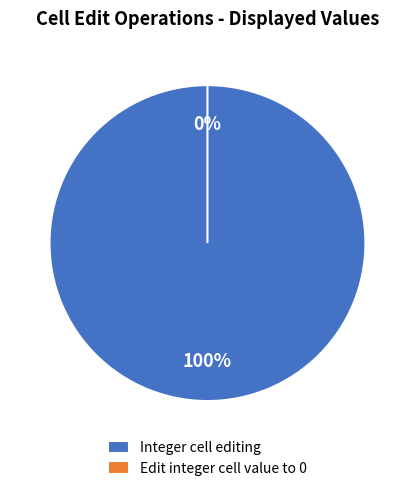

How many segments does this pie chart have?

2